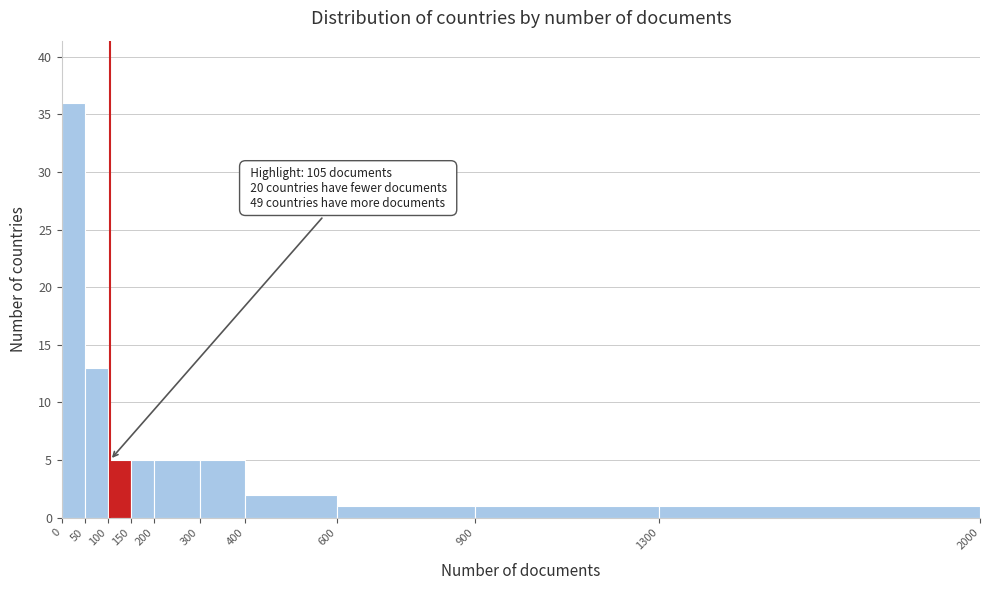

Over which range of the x-axis is the bar tallest?

0 to 50